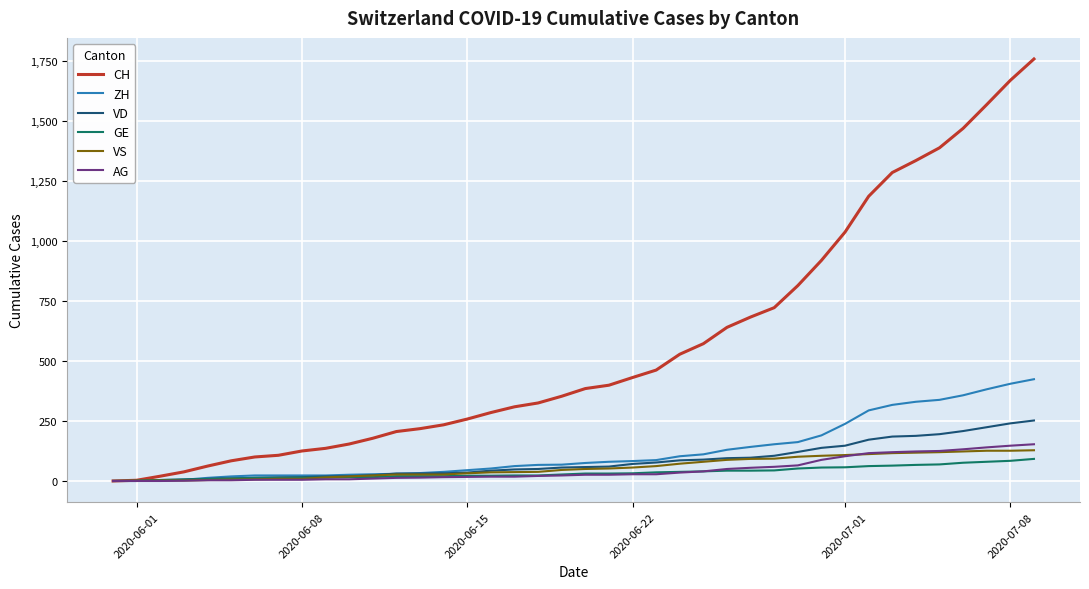

Which series has the widest spread of values?

CH